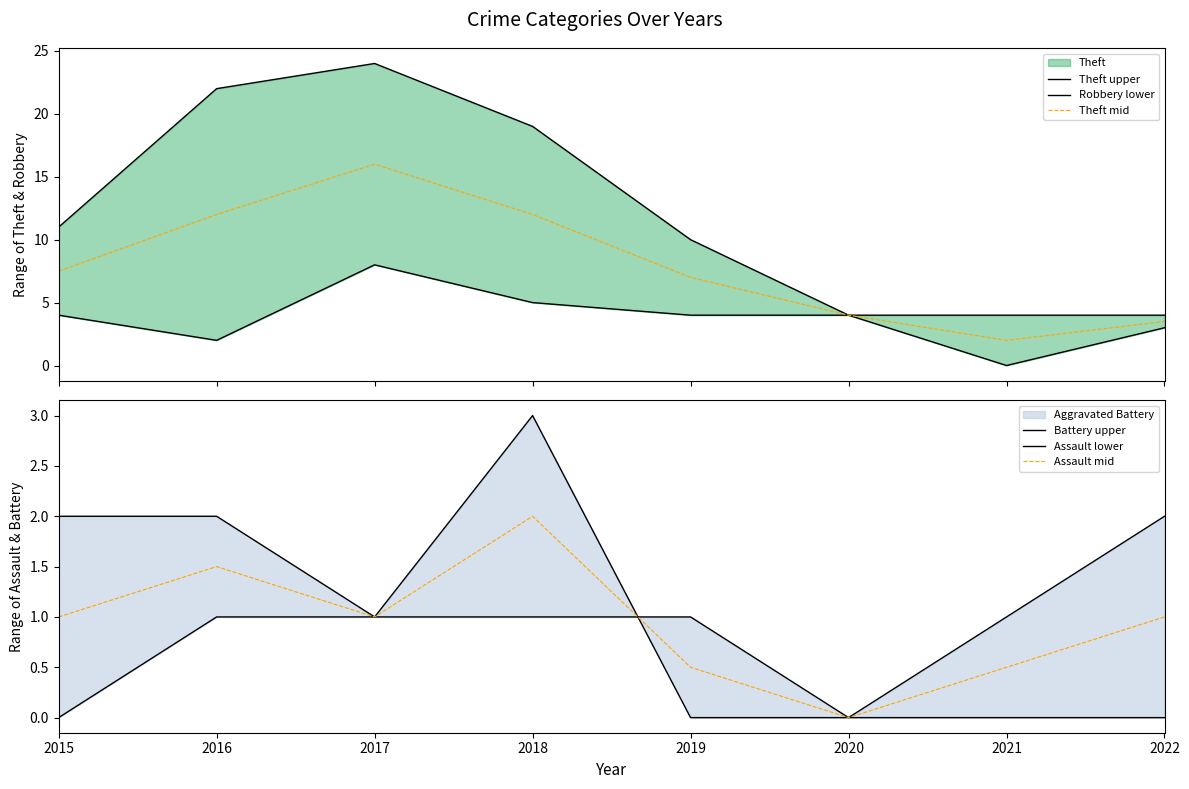

Which series has the largest total across all categories?

Theft upper